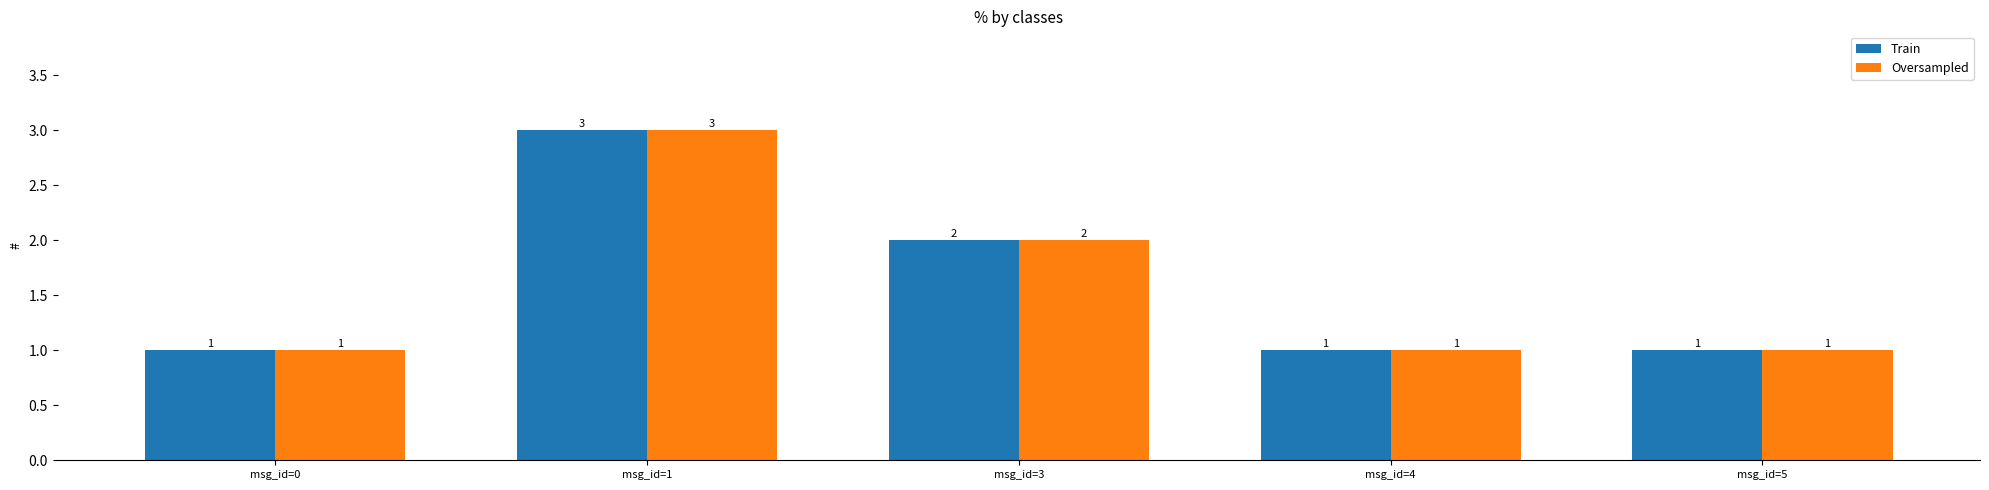

Which category has the highest value in the Train series?

msg_id=1